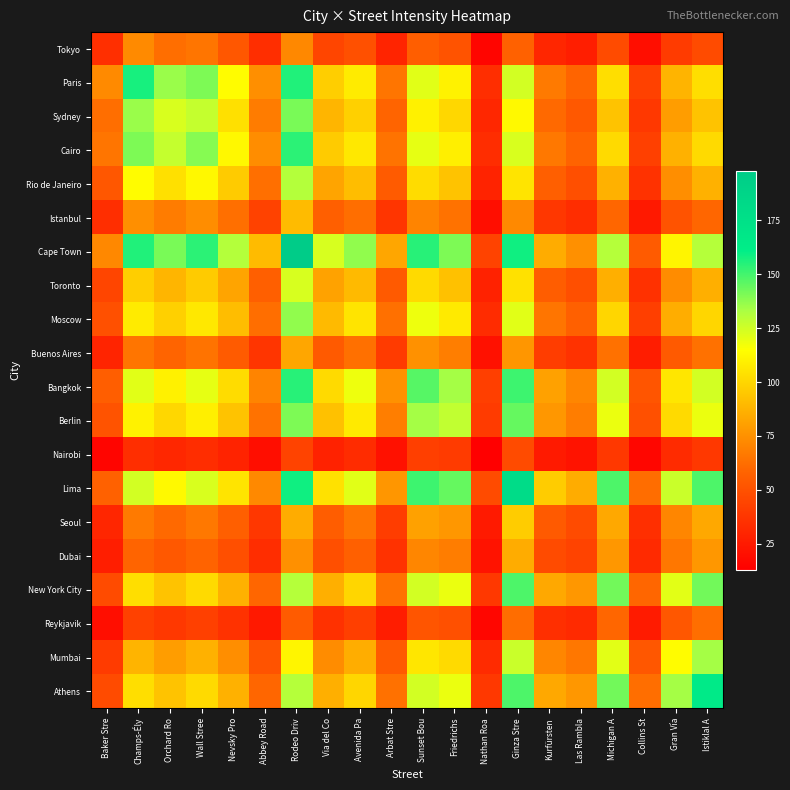

At which category does the chart reach its minimum across all series?

Nathan Roa